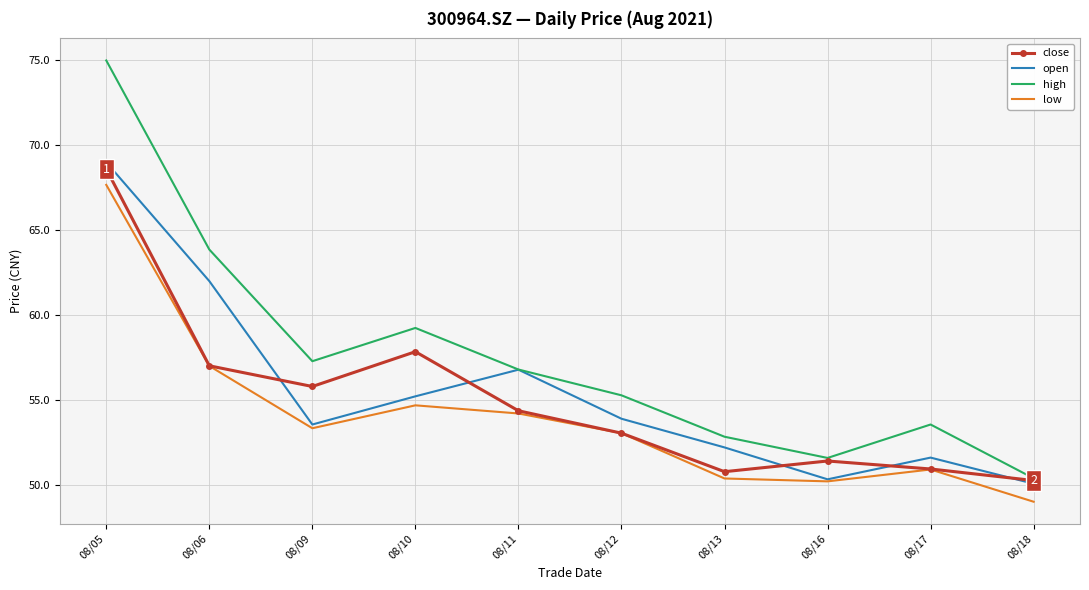

What is the spread (max minus min) of values at 08/13?

2.5